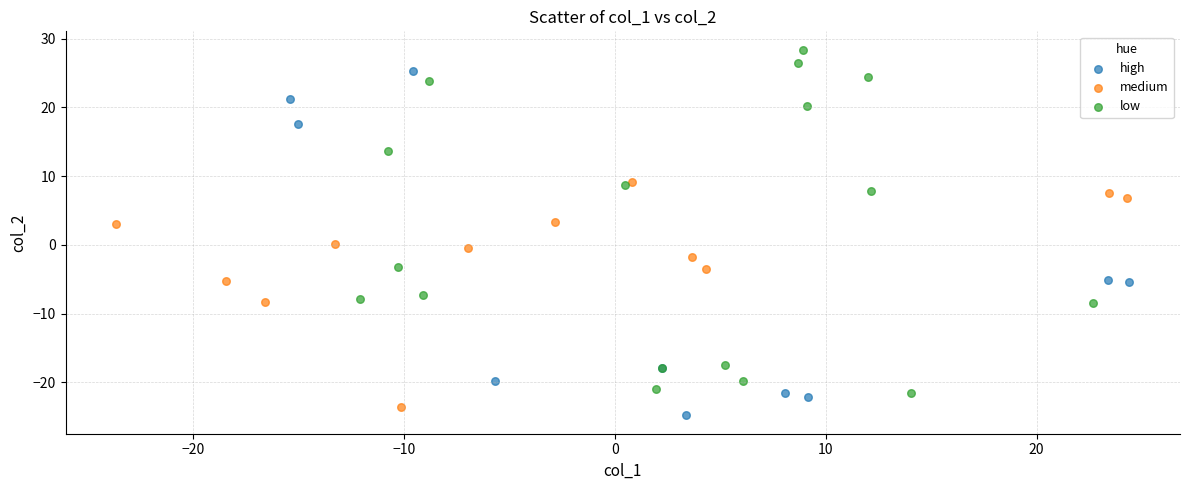

What are all the series names shown in the legend?

high, medium, low